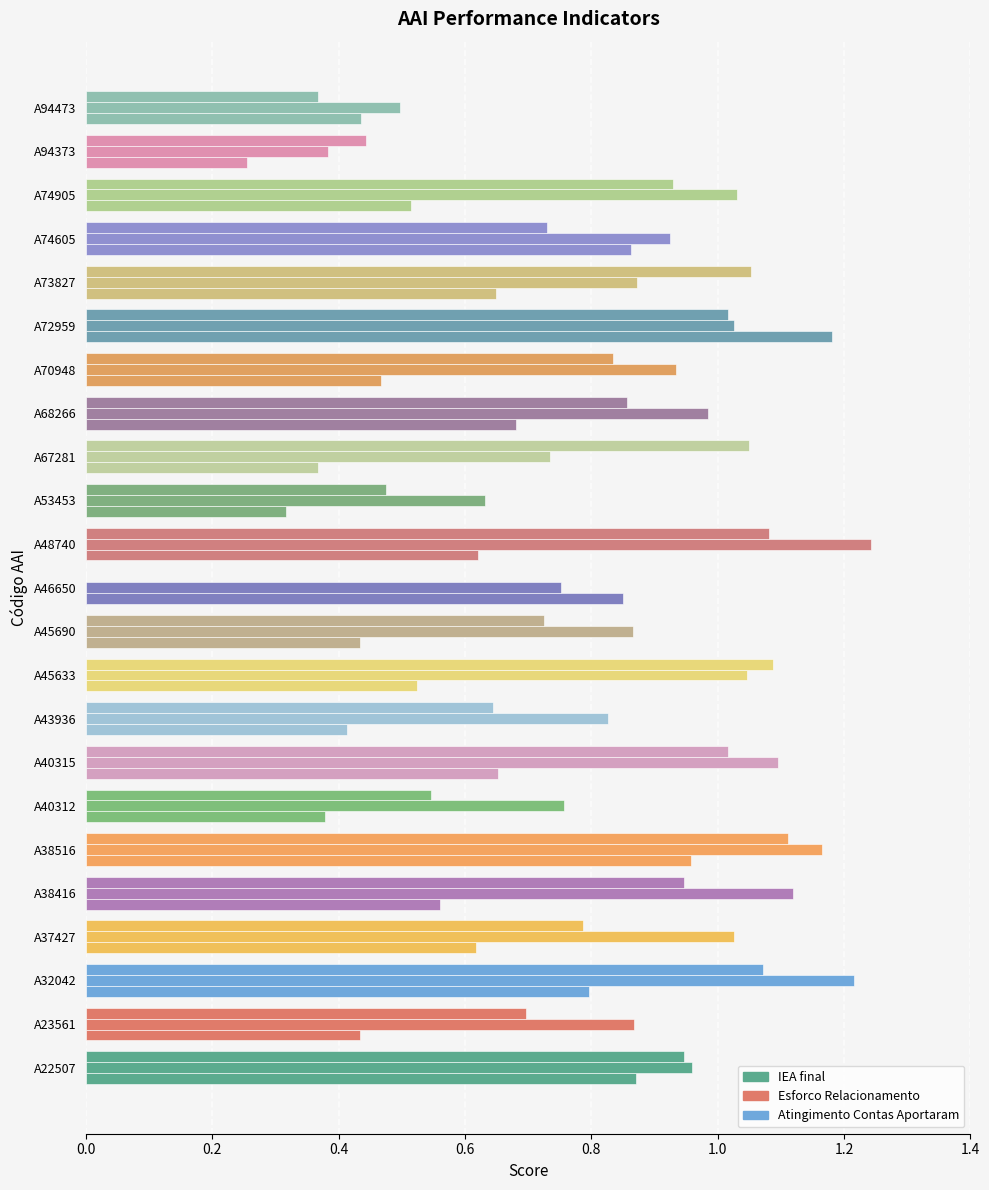

What is the difference between the maximum and minimum values in the Esforco Relacionamento series?

0.9